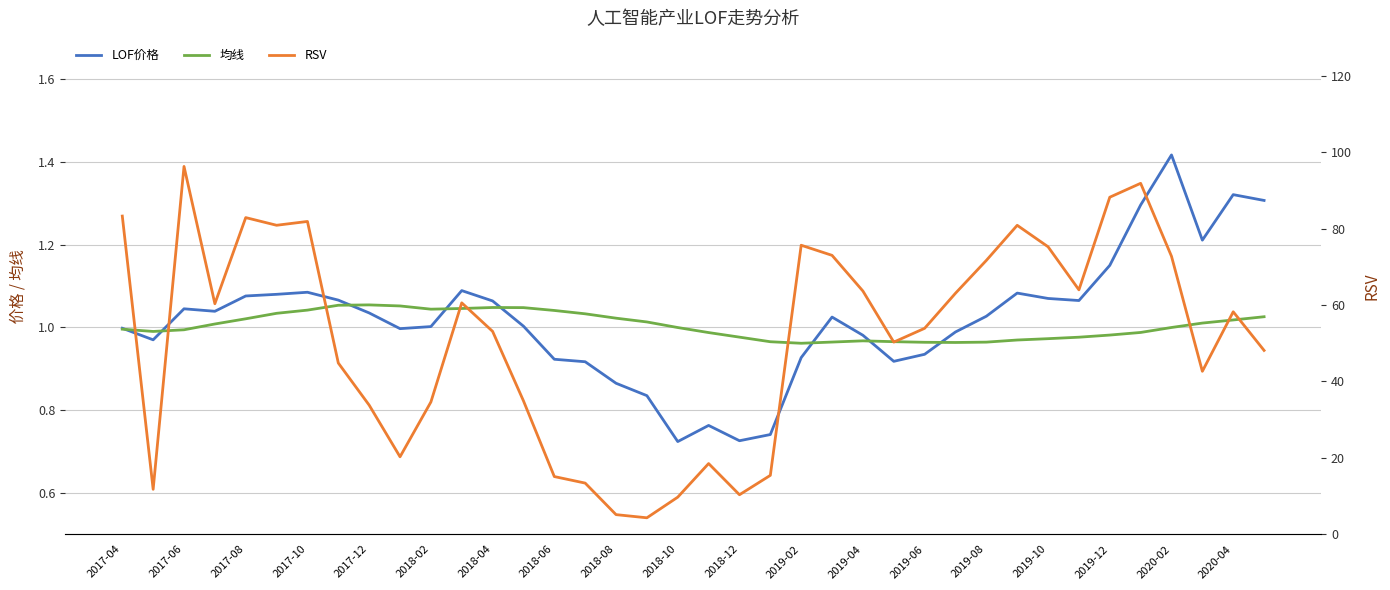

Between 2017-06 and 2017-10, which series saw the biggest shift?

RSV